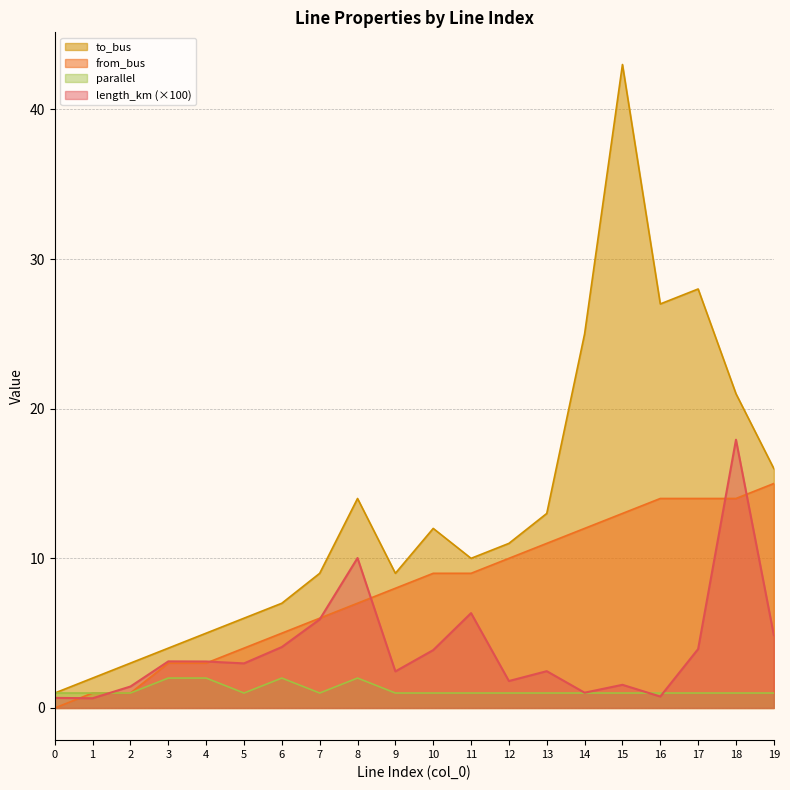

What is the minimum value for parallel?

1.0